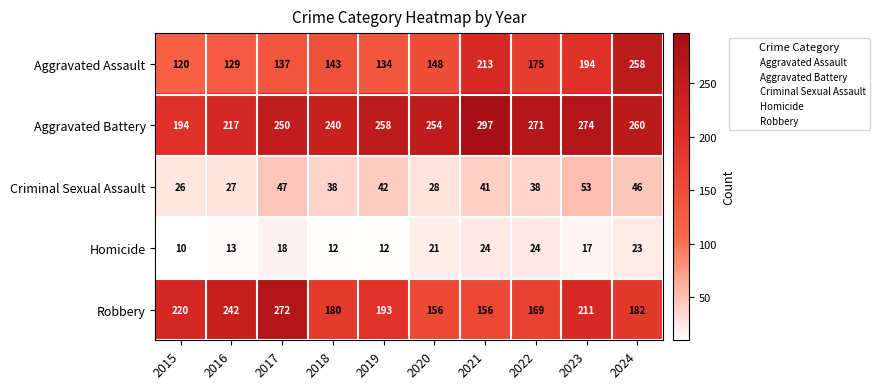

Which series changed the most between 2015 and 2023?

Aggravated Battery